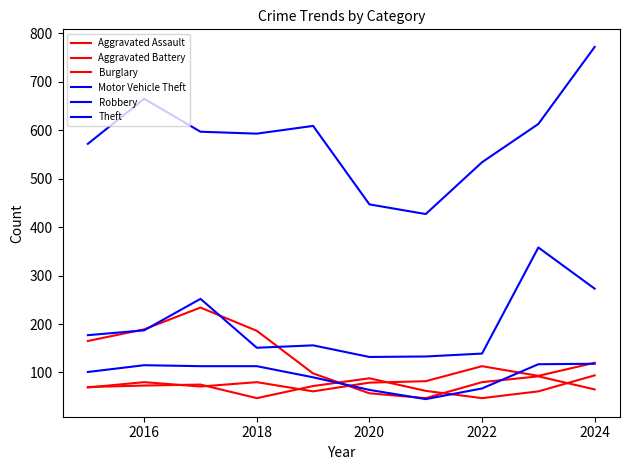

Does the chart display data point markers on the line(s)?

No